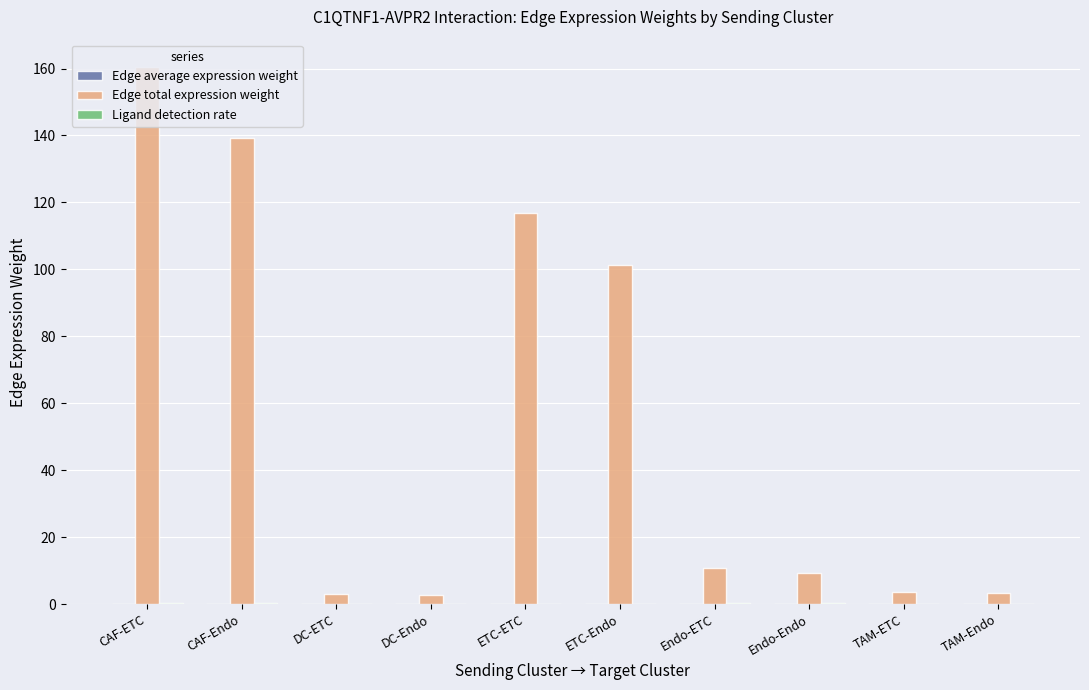

Which series has the largest total across all categories?

Edge total expression weight